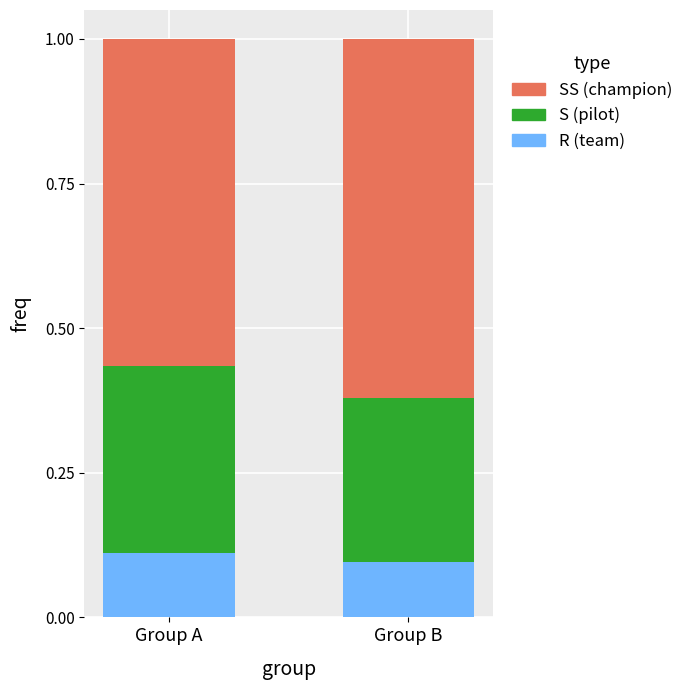

What is the total value across all series at Group B?

1.0